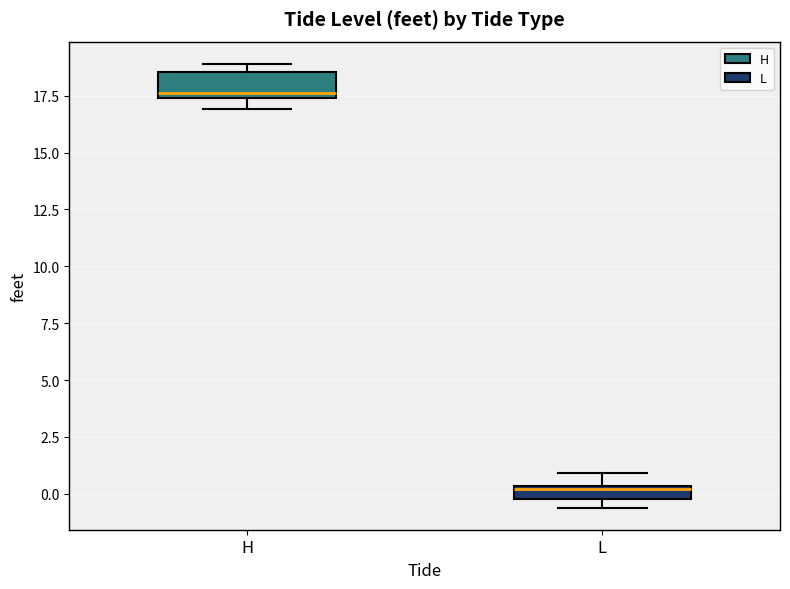

Comparing the boxes themselves (not the whiskers), which one is the tallest?

H